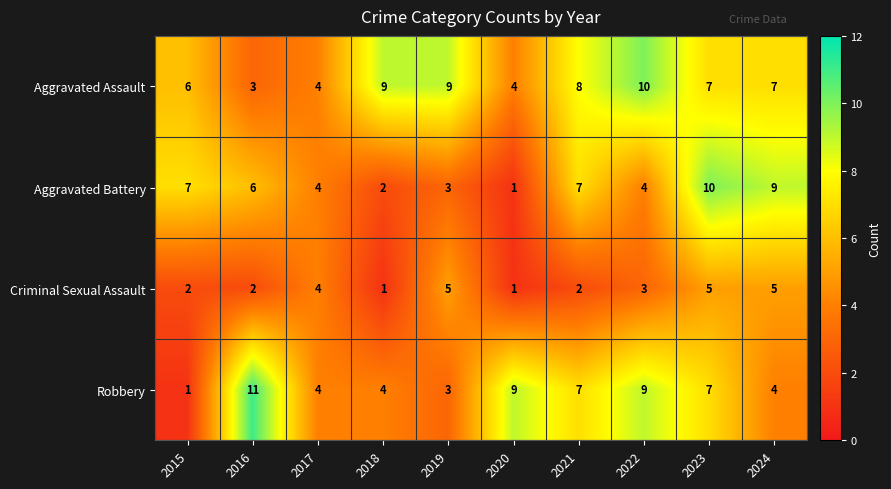

True or false: Aggravated Assault has a value of 4 at 2015.

False